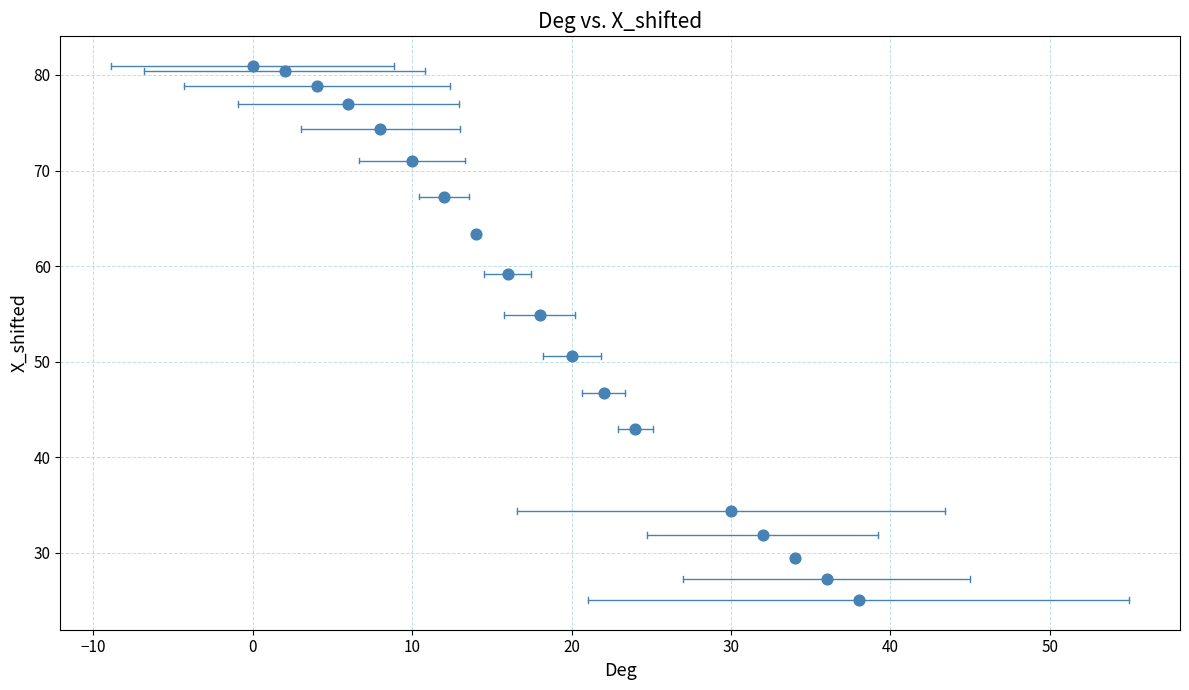

What is the range of X values (max minus min)?

38.0